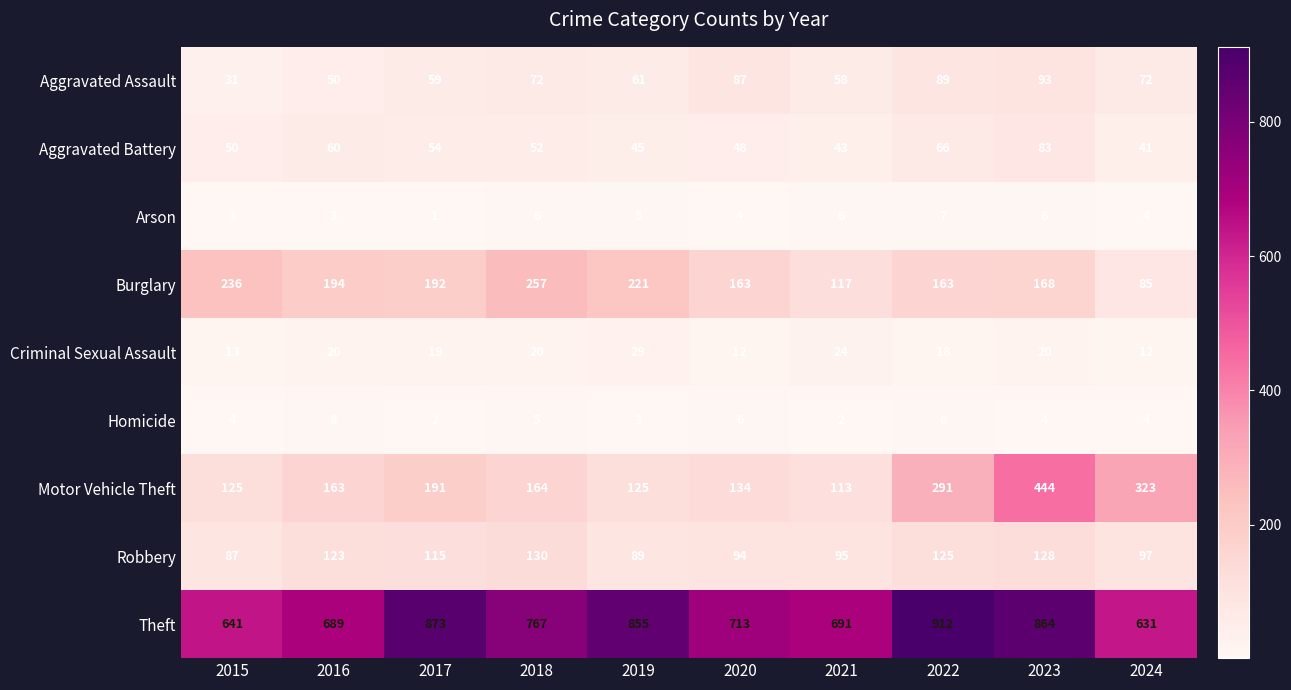

Is it true that Burglary equals 257 at 2018?

True